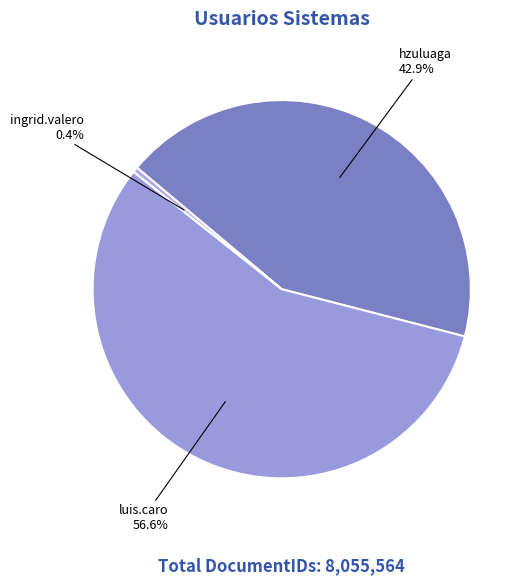

Is it true that hzuluaga is 37% of the pie?

False